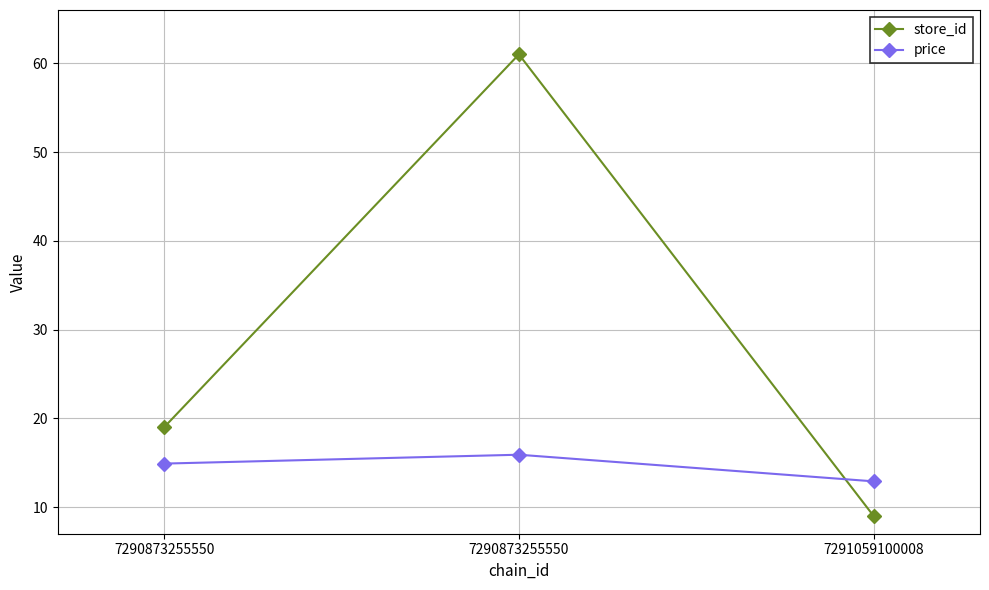

The value of price at 7291059100008 is 19.8. True or false?

False